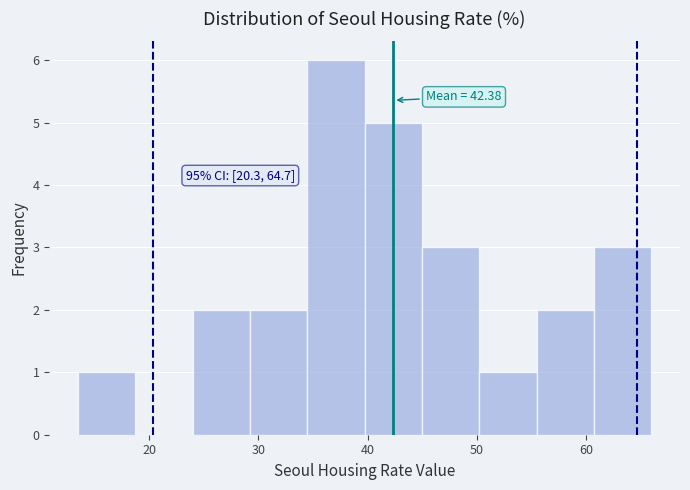

Which range on the x-axis has the tallest bar?

34 to 40